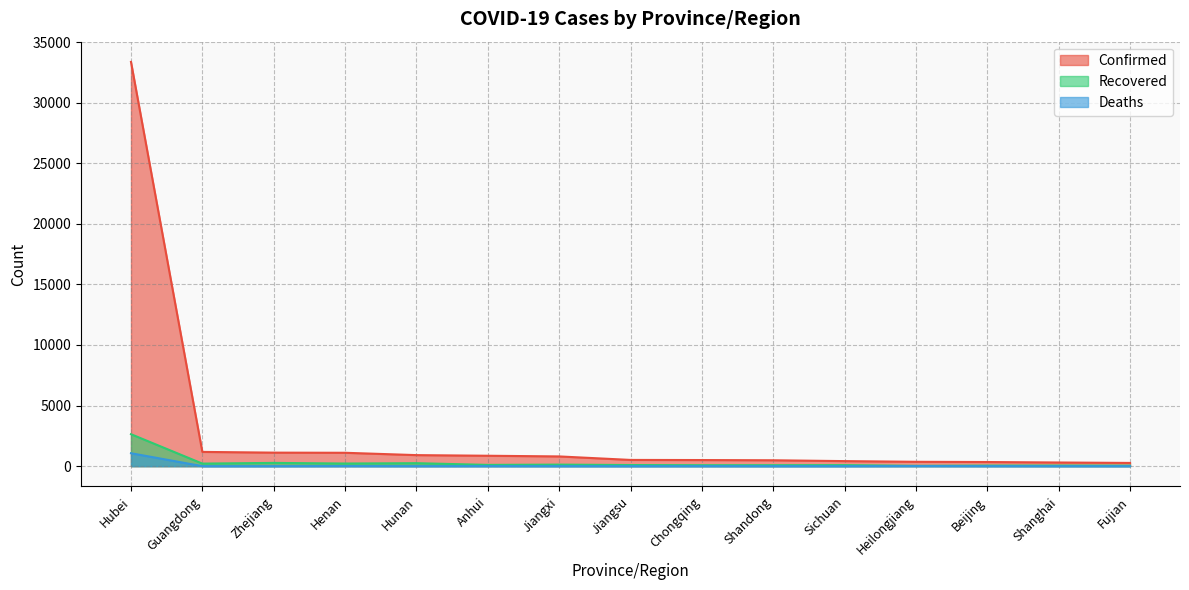

Between Sichuan and Jiangxi, which is larger?

Jiangxi